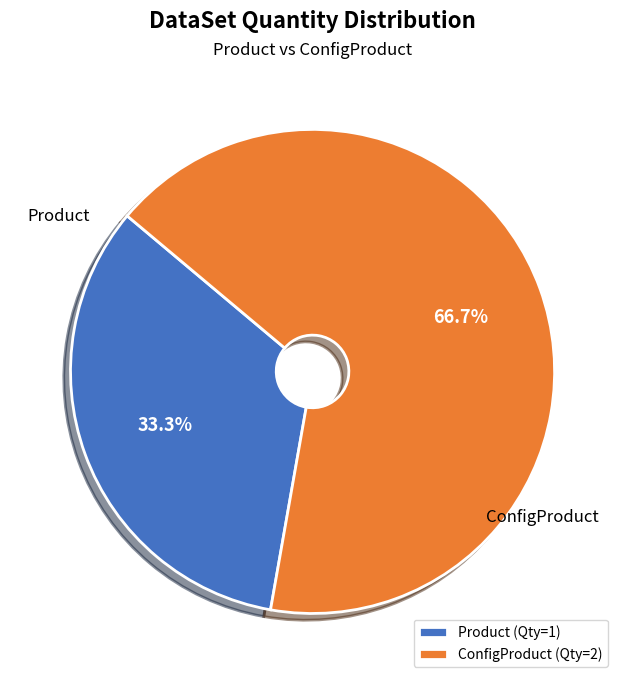

To the nearest percent, what is the difference between the Product and ConfigProduct slice percentages?

33%